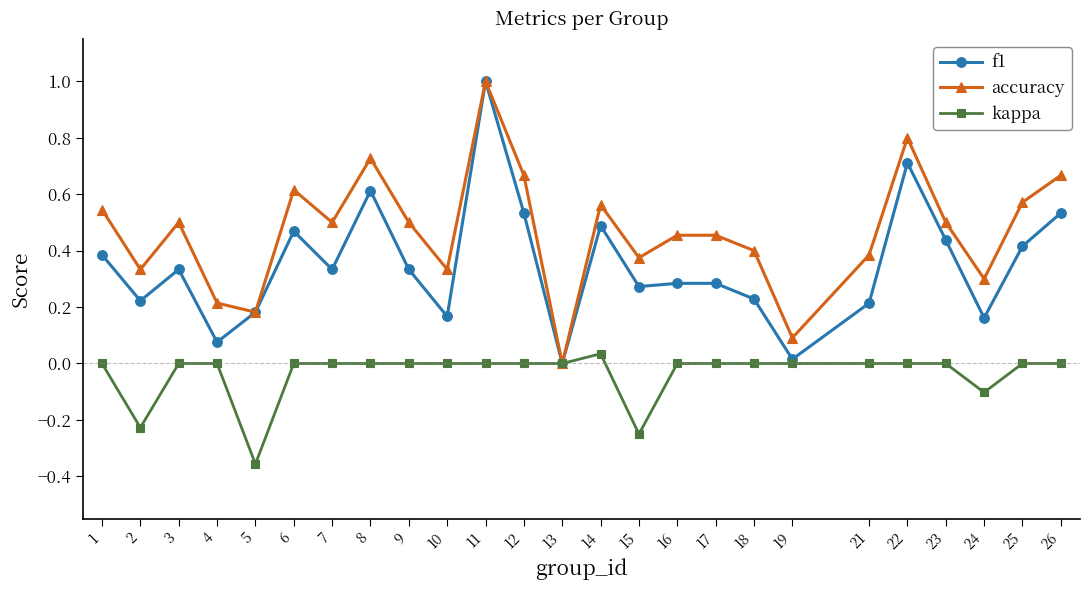

Which series changed the most between 21 and 24?

kappa